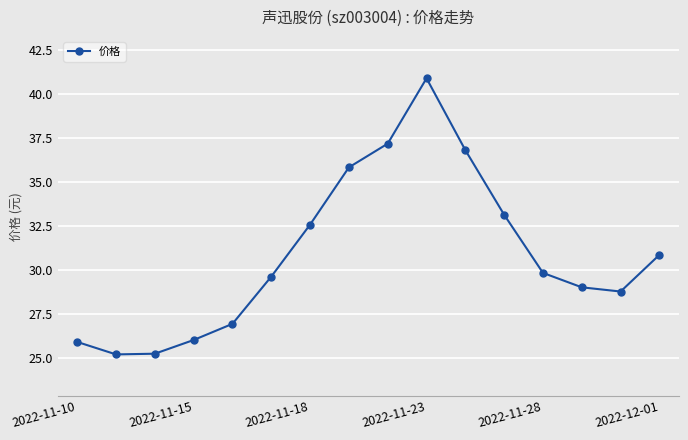

What is the value of the 8th point from the left?

35.8